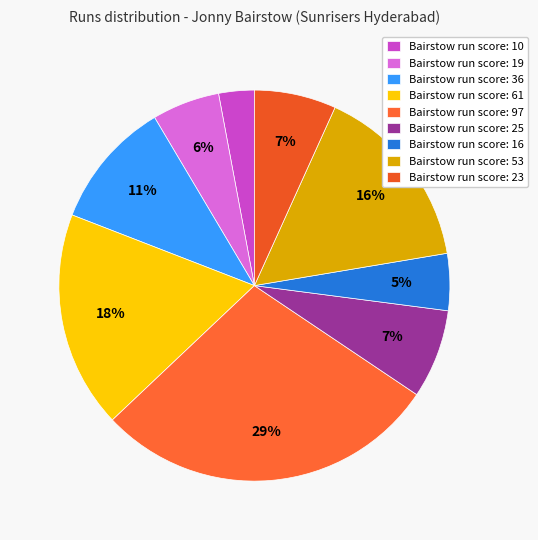

Which slice is the largest?

Bairstow run score: 97